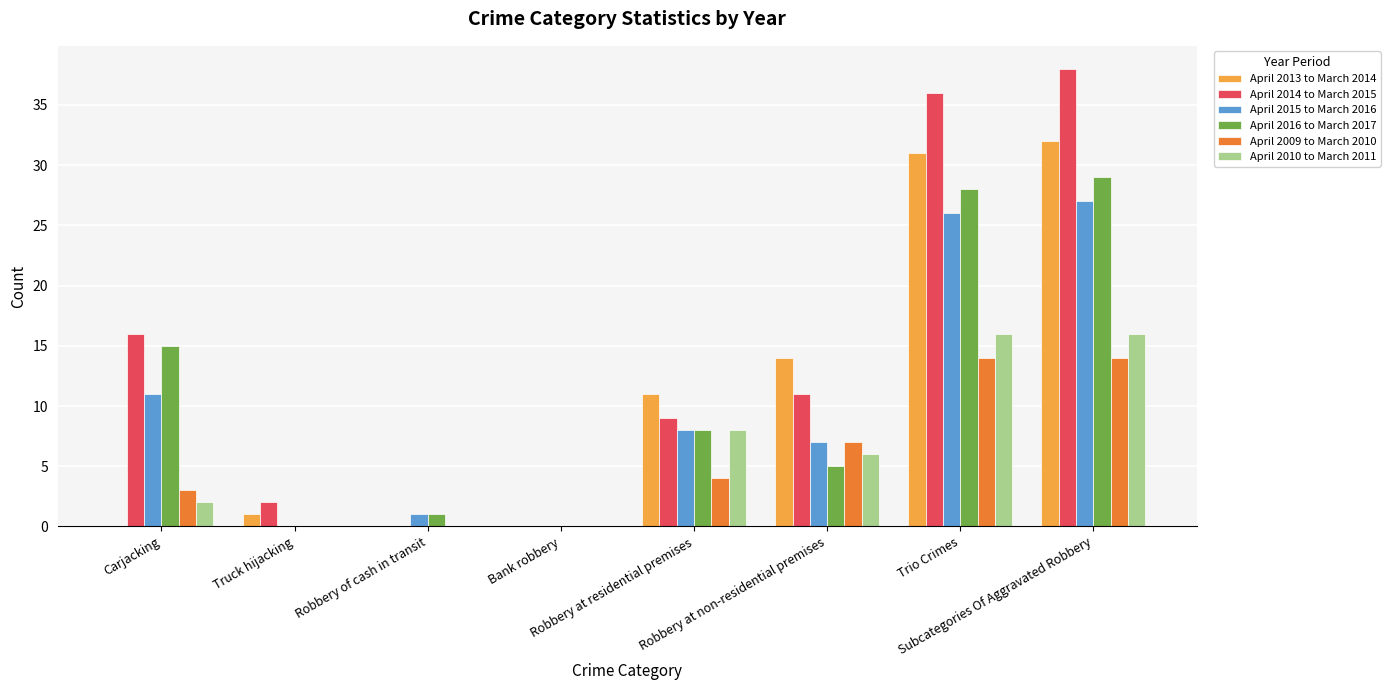

What is the sum of all April 2016 to March 2017 values?

86